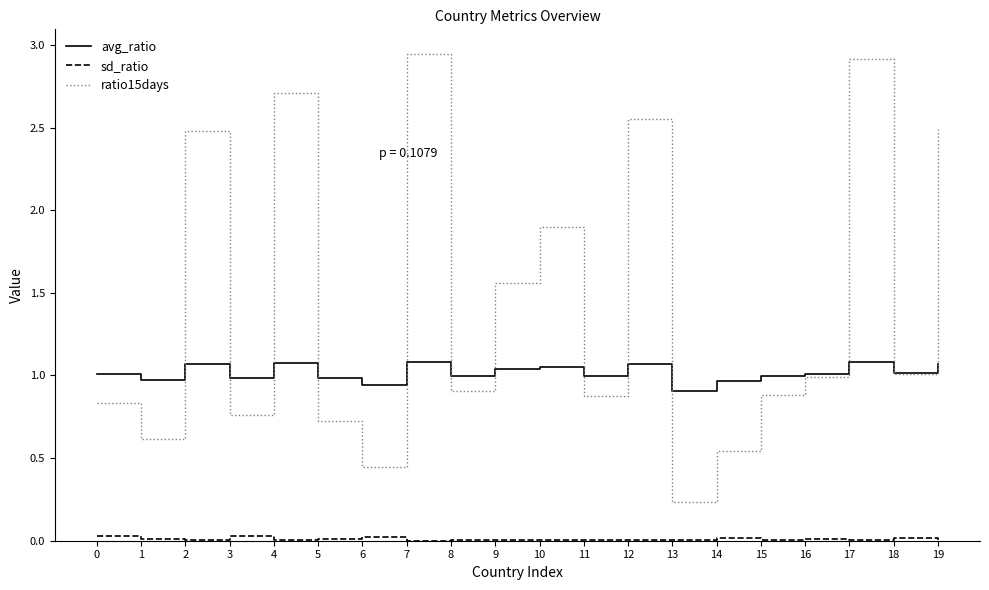

The avg_ratio series shows 0.5 at 8. True or false?

False